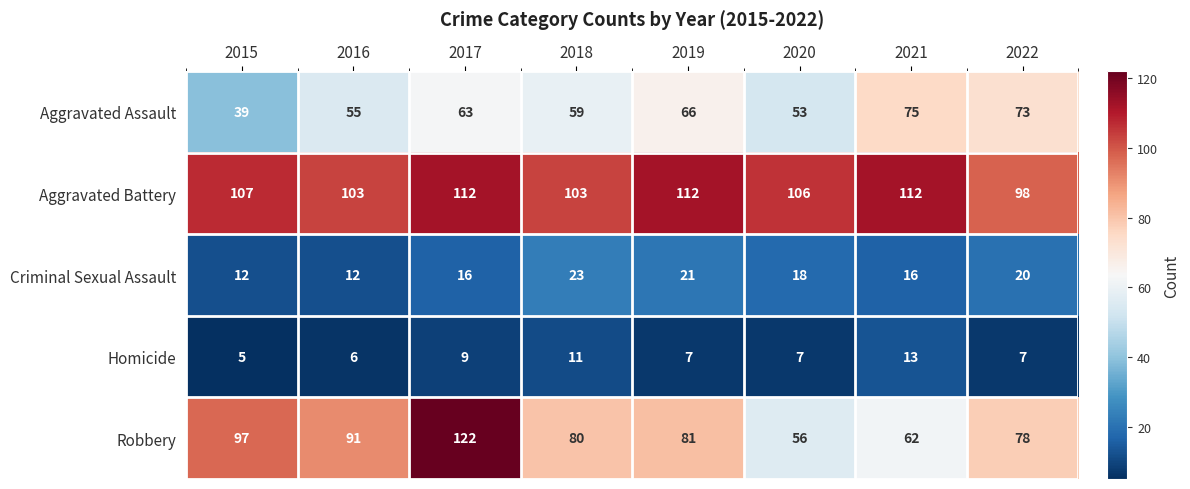

What is the difference between the Aggravated Assault values at 2016 and 2019?

11